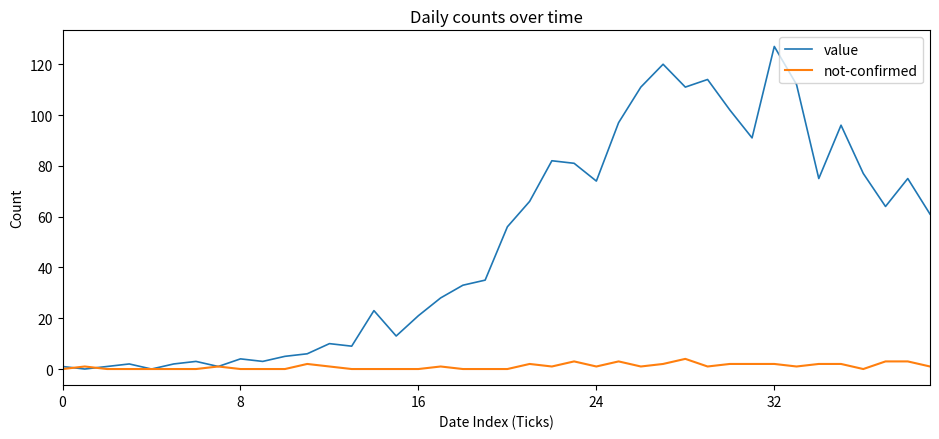

What is the maximum value for value?

127